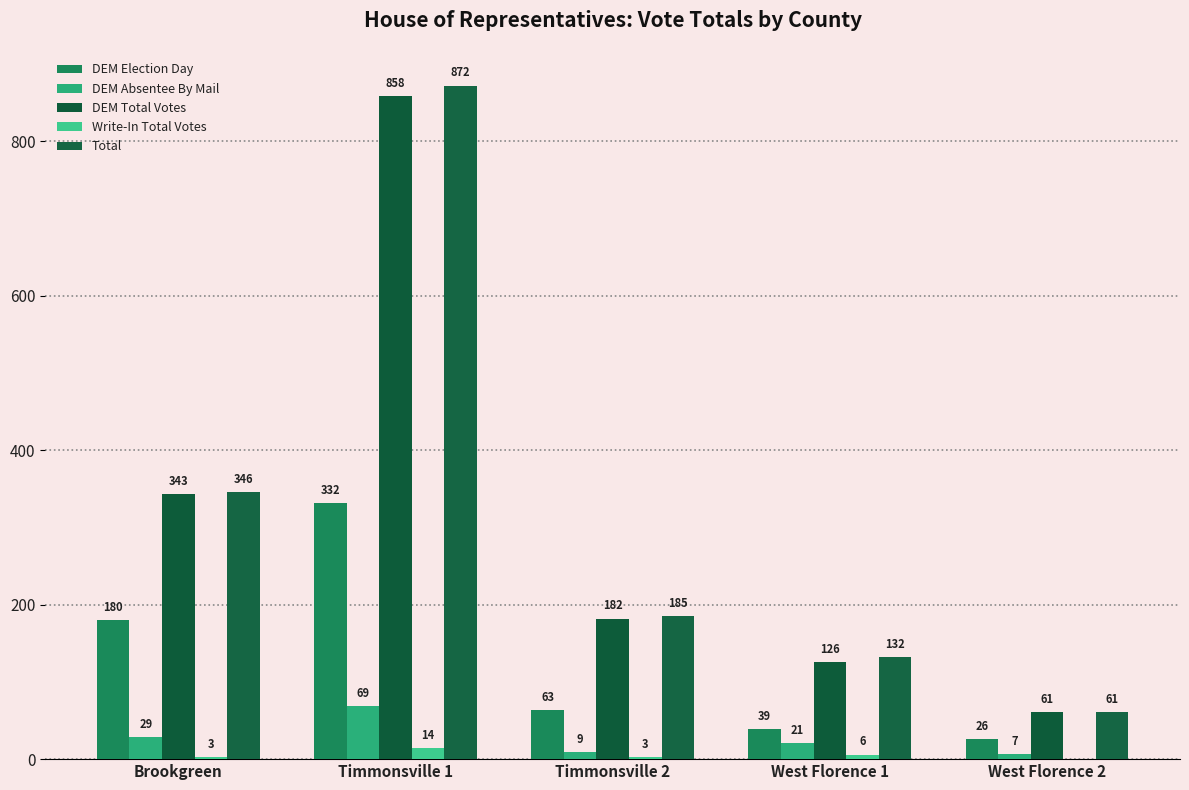

What is the sum of the DEM Absentee By Mail values at Timmonsville 2 and Brookgreen?

38